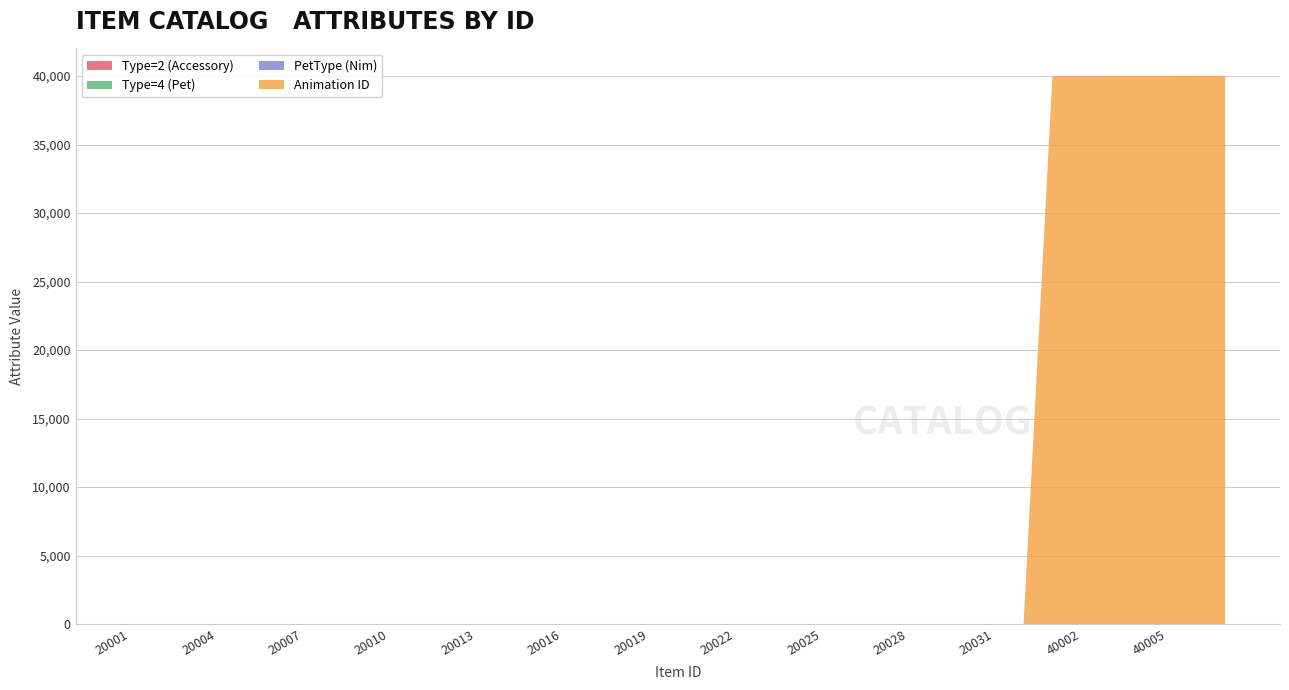

Reading left to right, extract all data points from this chart.

Type=2 (Accessory): 20001=2	20002=2	20003=2	20004=2	20005=2	20006=2	20007=2	20008=2	20009=2	20010=2	20011=2	20012=2	20013=2	20014=2	20015=2	20016=2	20017=2	20018=2	20019=2	20020=2	20021=2	20022=2	20023=2	20024=2	20025=2	20026=2	20027=2	20028=2	20029=2	20030=2	20031=2	20032=2	40001=0	40002=0	40003=0	40004=0	40005=0	40006=0	40007=0
Type=4 (Pet): 20001=0	20002=0	20003=0	20004=0	20005=0	20006=0	20007=0	20008=0	20009=0	20010=0	20011=0	20012=0	20013=0	20014=0	20015=0	20016=0	20017=0	20018=0	20019=0	20020=0	20021=0	20022=0	20023=0	20024=0	20025=0	20026=0	20027=0	20028=0	20029=0	20030=0	20031=0	20032=0	40001=4	40002=4	40003=4	40004=4	40005=4	40006=4	40007=4
PetType (Nim): 20001=0	20002=0	20003=0	20004=0	20005=0	20006=0	20007=0	20008=0	20009=0	20010=0	20011=0	20012=0	20013=0	20014=0	20015=0	20016=0	20017=0	20018=0	20019=0	20020=0	20021=0	20022=0	20023=0	20024=0	20025=0	20026=0	20027=0	20028=0	20029=0	20030=0	20031=0	20032=0	40001=1	40002=1	40003=1	40004=1	40005=1	40006=1	40007=1
Animation ID: 20001=0	20002=0	20003=0	20004=0	20005=0	20006=0	20007=0	20008=0	20009=0	20010=0	20011=0	20012=0	20013=0	20014=0	20015=0	20016=0	20017=0	20018=0	20019=0	20020=0	20021=0	20022=0	20023=0	20024=0	20025=0	20026=0	20027=0	20028=0	20029=0	20030=0	20031=0	20032=0	40001=40001	40002=40002	40003=40003	40004=40004	40005=40005	40006=40006	40007=40007